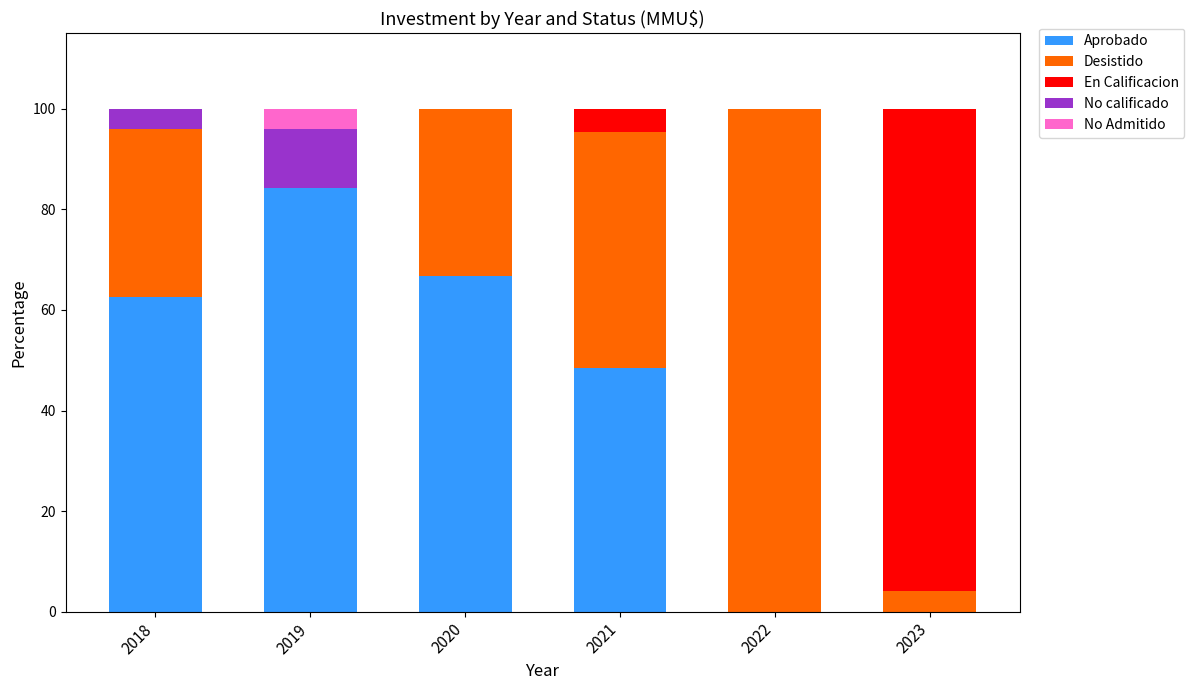

What is the total value across all series at 2018?

100.0